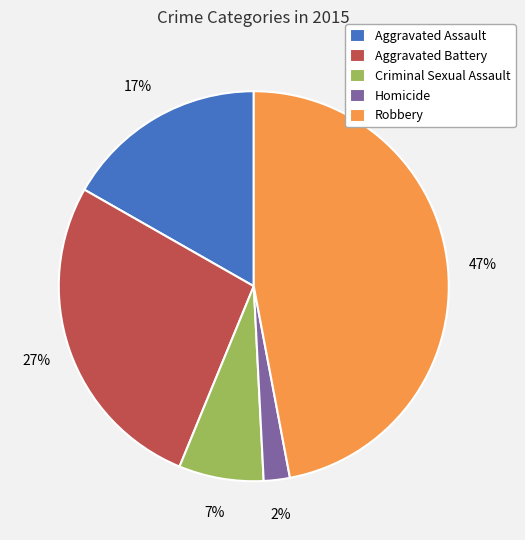

What is the largest slice in the pie chart?

Robbery